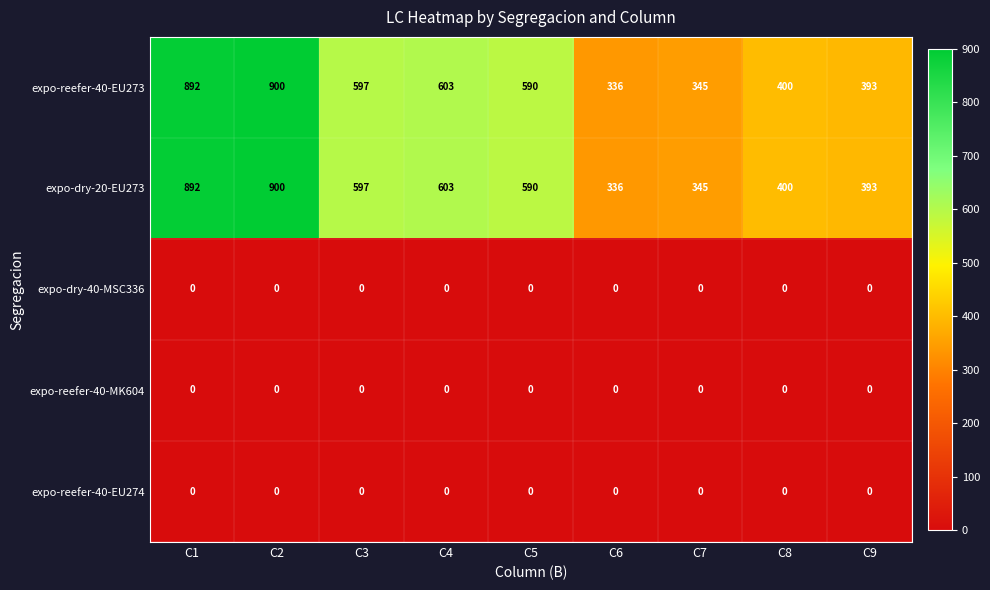

At which category is the sum across all series the highest?

C2